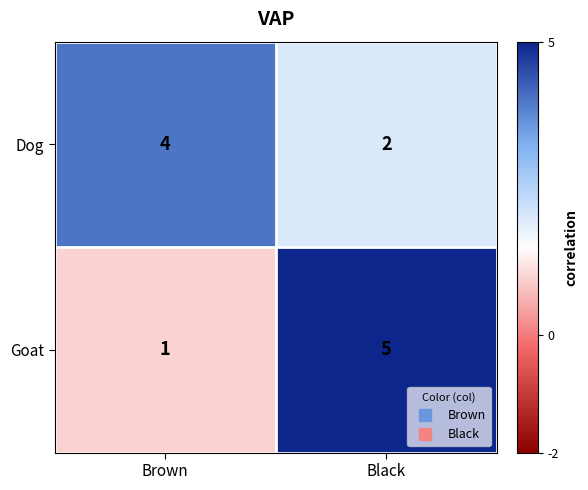

Which series has the largest range (max minus min)?

Goat